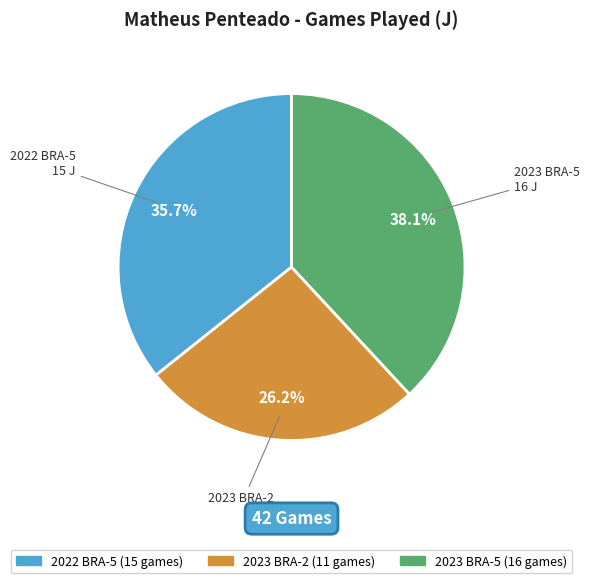

Which has a higher value, 2023 BRA-2 or 2022 BRA-5?

2022 BRA-5